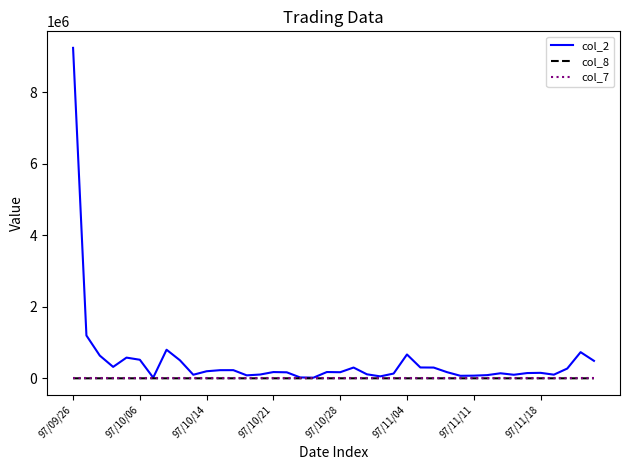

Which series has the largest total across all categories?

col_2